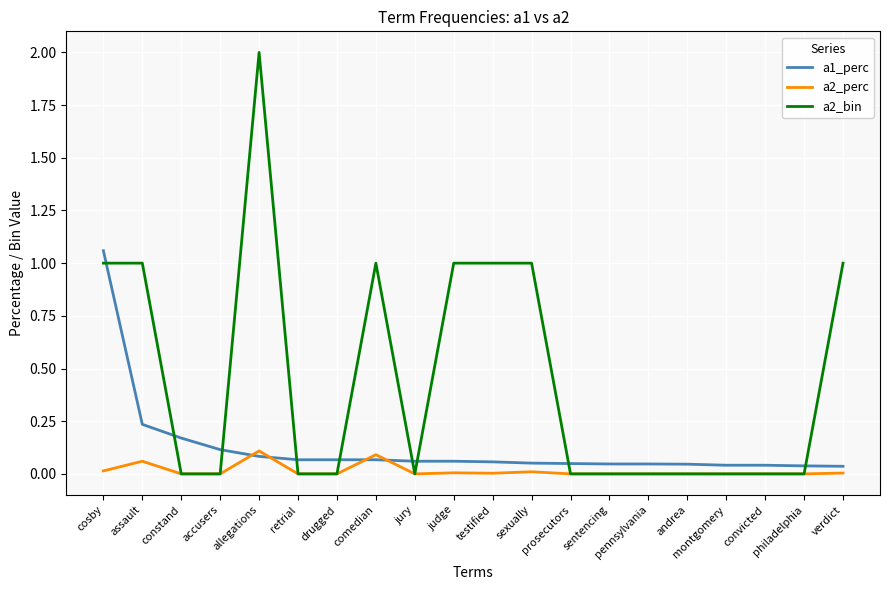

What position from the left is retrial?

6